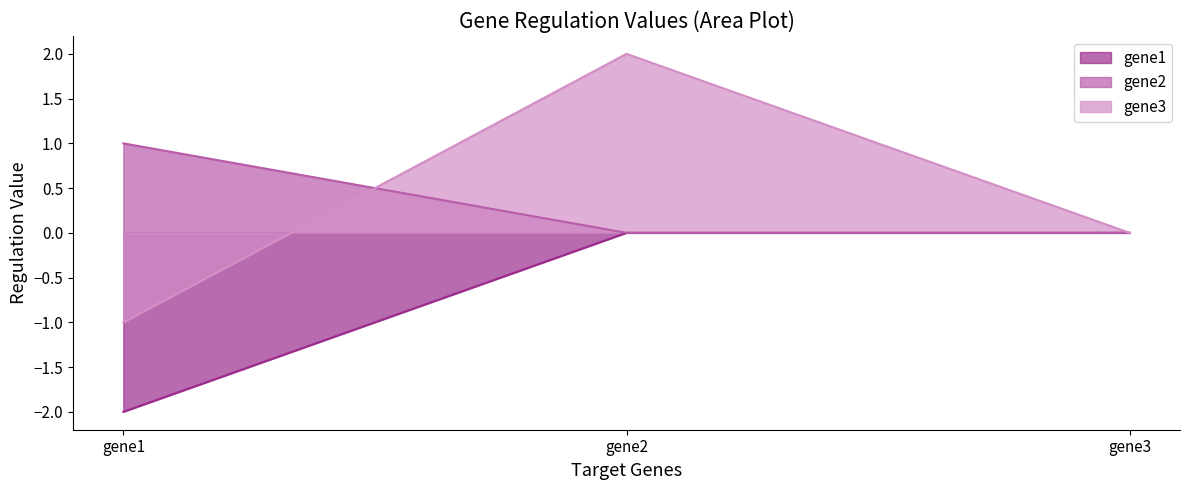

Reading left to right, transcribe all the data shown in this chart.

gene1: gene1=-2	gene2=0	gene3=0
gene2: gene1=1	gene2=0	gene3=0
gene3: gene1=-1	gene2=2	gene3=0